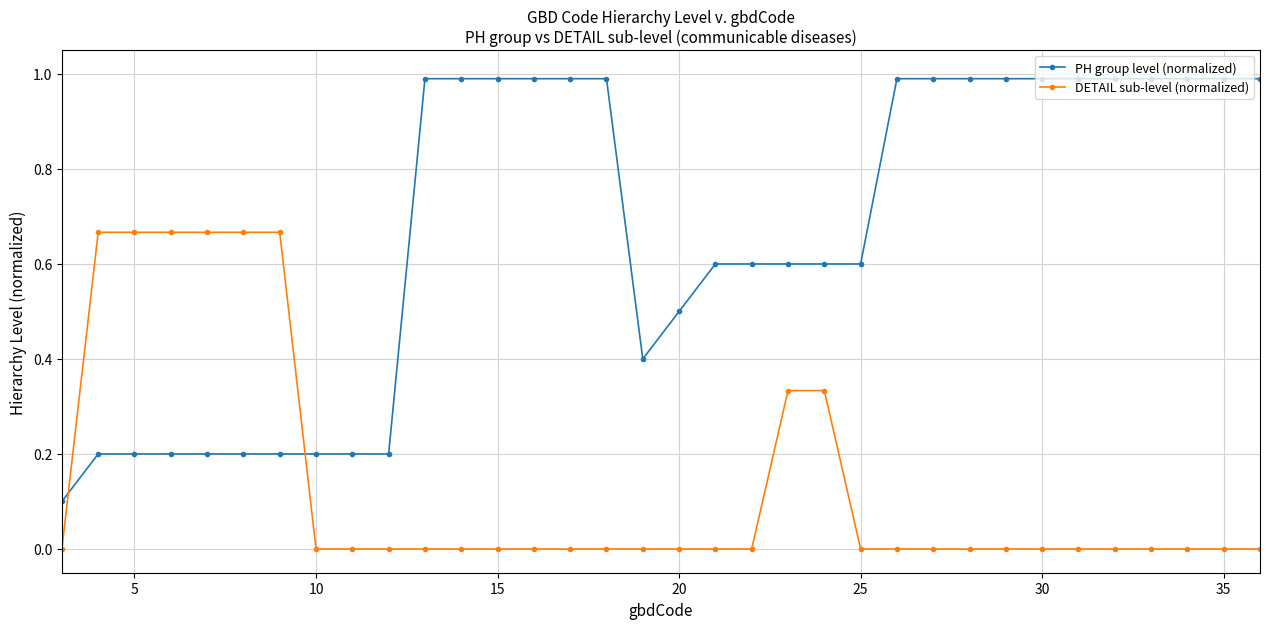

True or false: PH group level (normalized) and DETAIL sub-level (normalized) cross at least once.

True